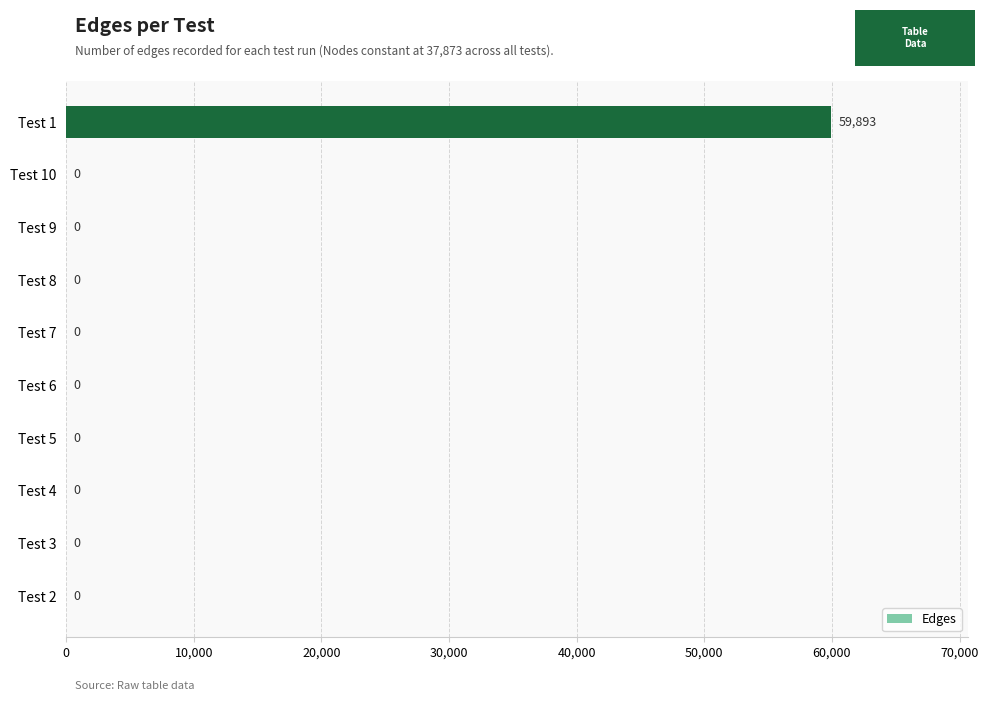

Which has a higher value, Test 6 or Test 1?

Test 1